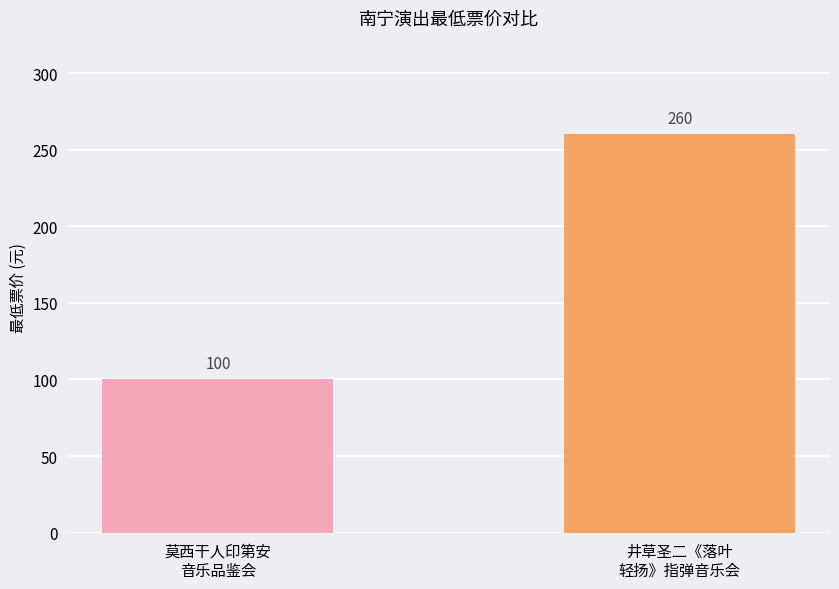

Which label corresponds to the largest value in the chart?

井草圣二《落叶
轻扬》指弹音乐会